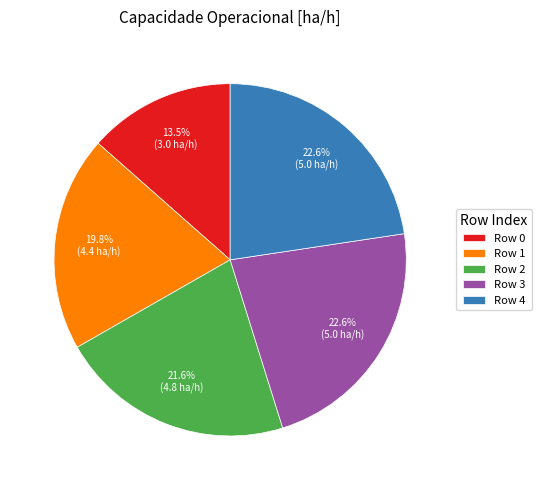

Is the sum of Row 0 and Row 1 greater than half?

No